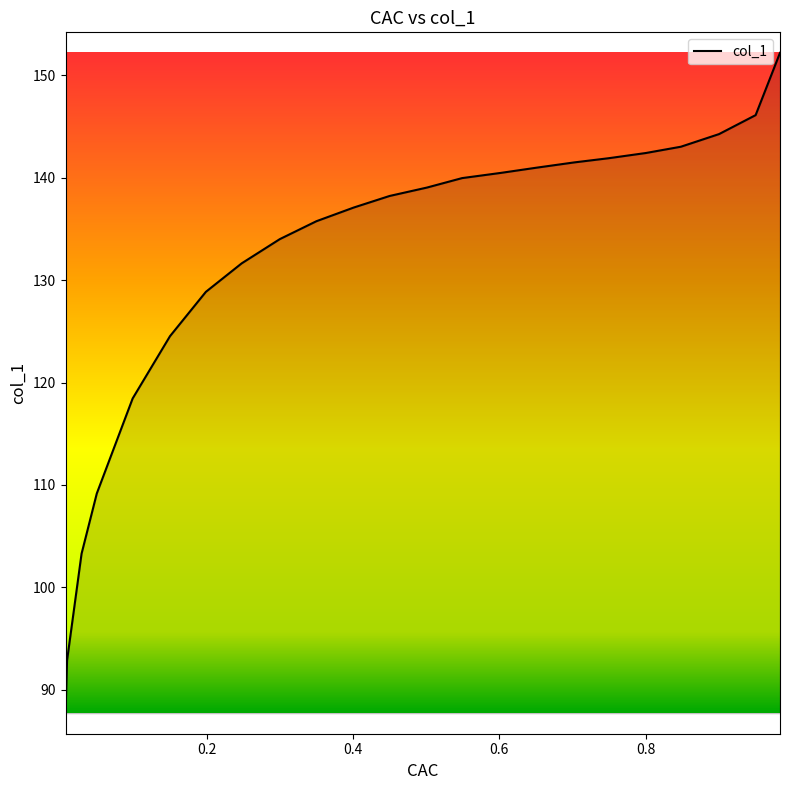

The chart shows a value of 192.8 at 0.6021. True or false?

False